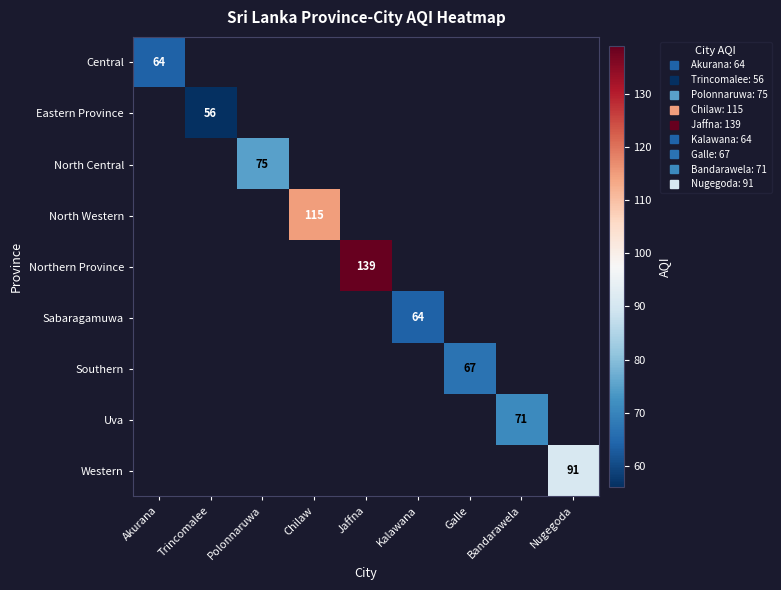

At how many categories does at least one series exceed 103?

2